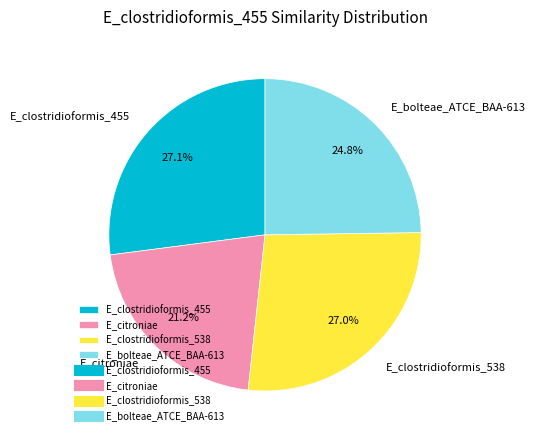

To the nearest percent, what percentage of the pie is E_clostridioformis_538?

27%